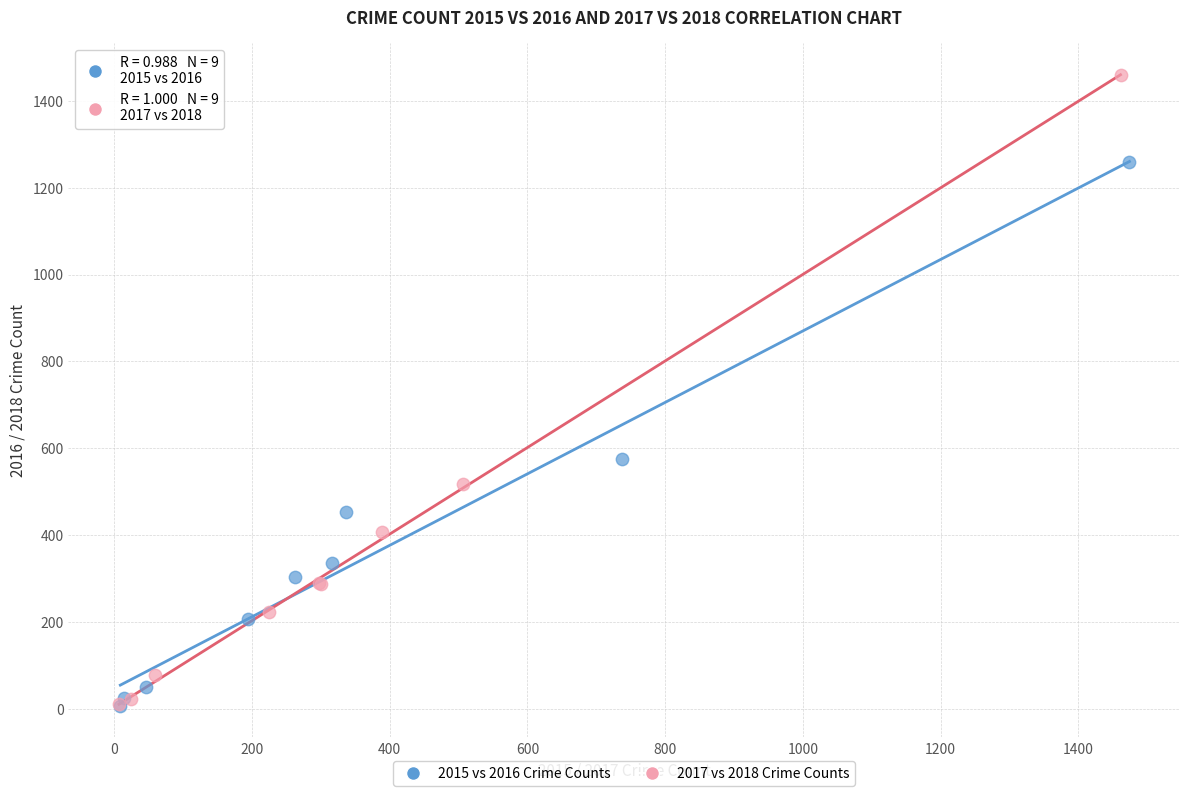

Which series reaches the maximum Y coordinate?

2017 vs 2018 Crime Counts